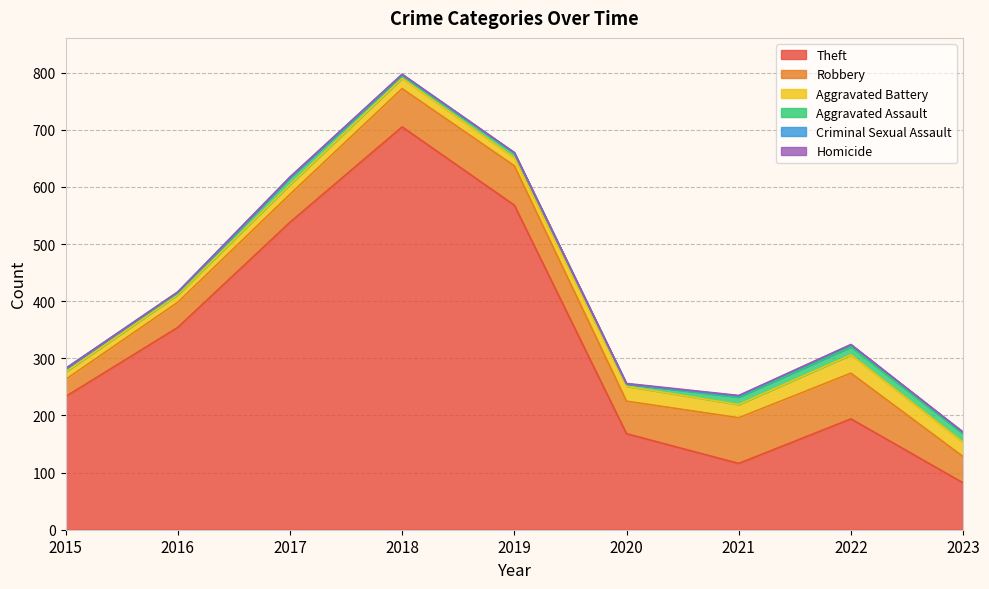

Which series has the widest spread of values?

Theft